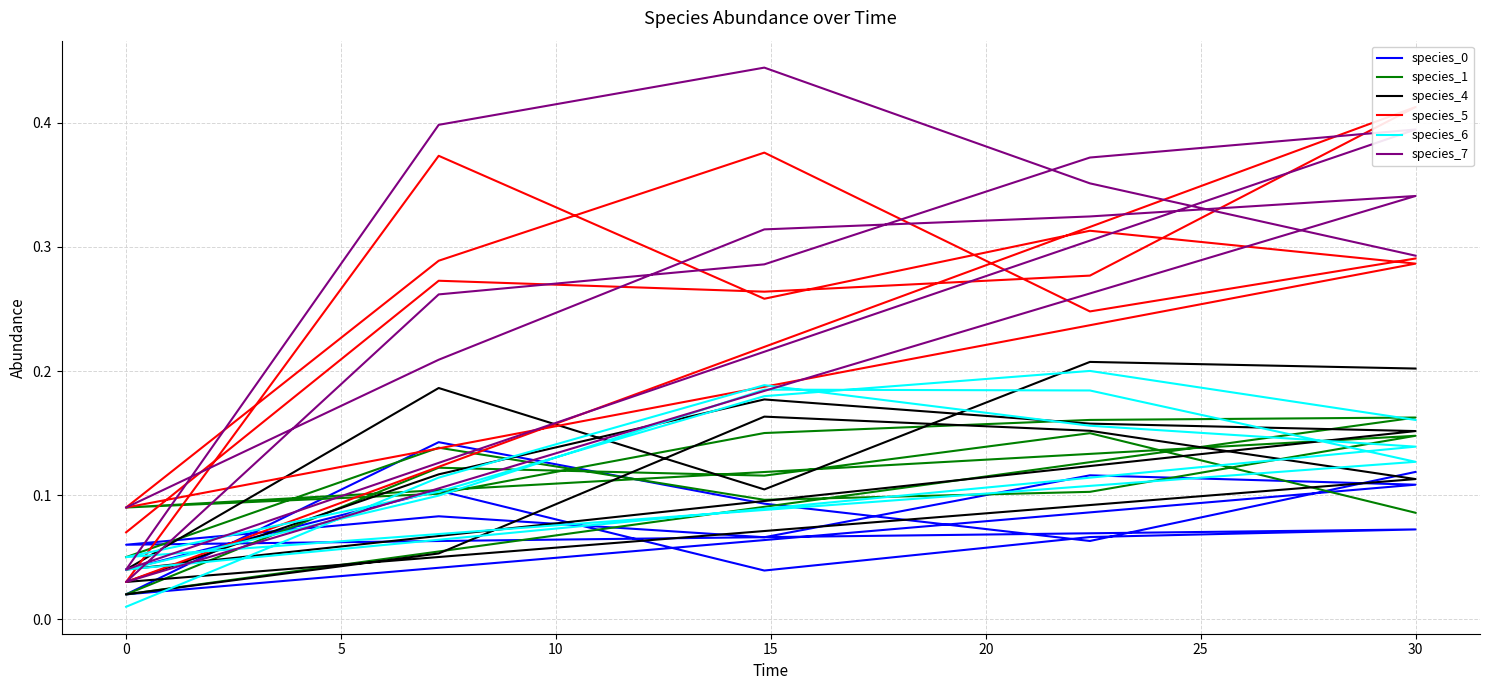

Is this an area chart (filled region under the line)?

No